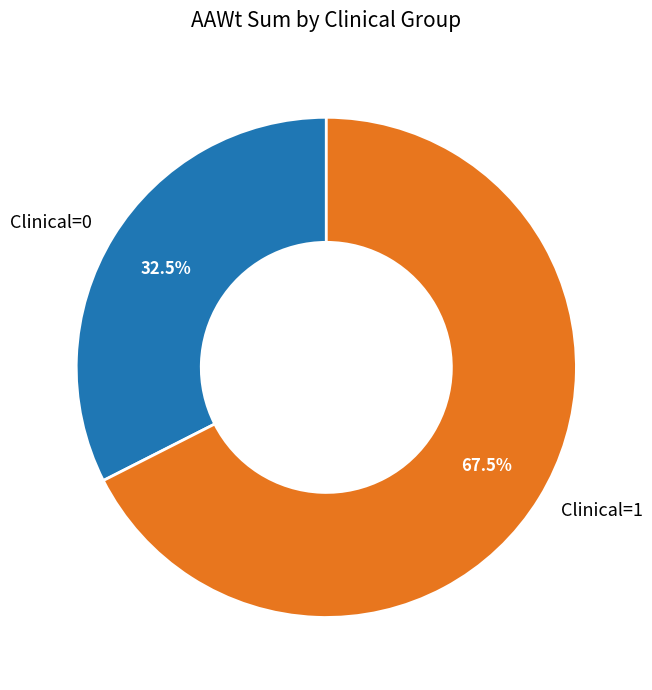

To the nearest percent, what is the difference between the largest and smallest slice percentages?

35%